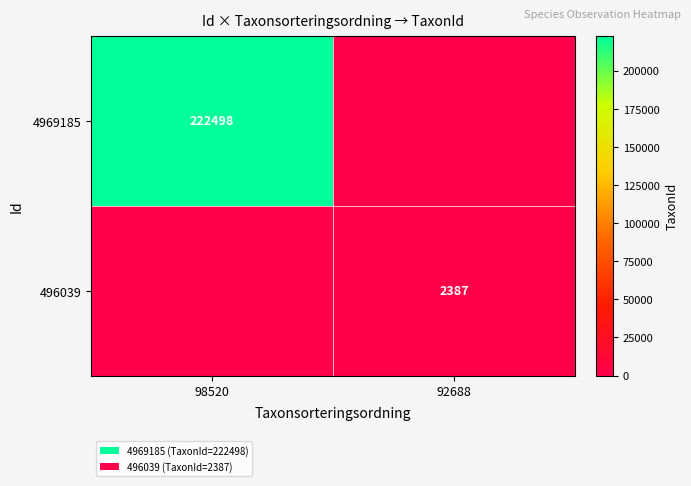

The 4969185 series shows 222498 at 98520. True or false?

True